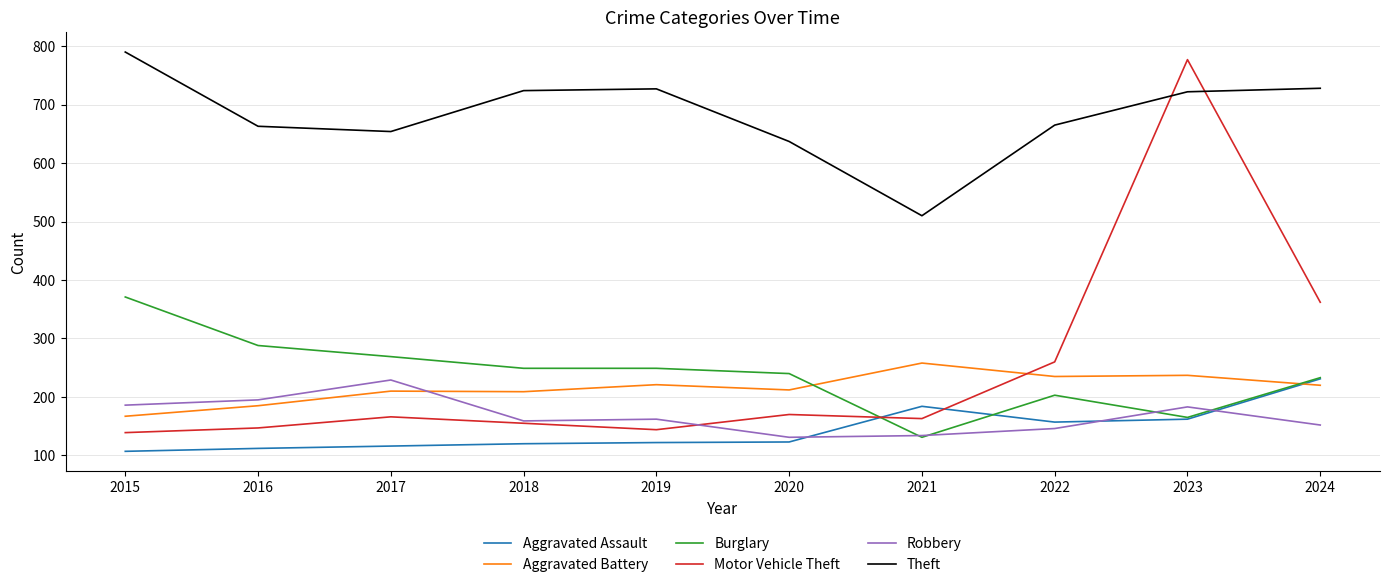

Where is the first local minimum for Theft?

2017